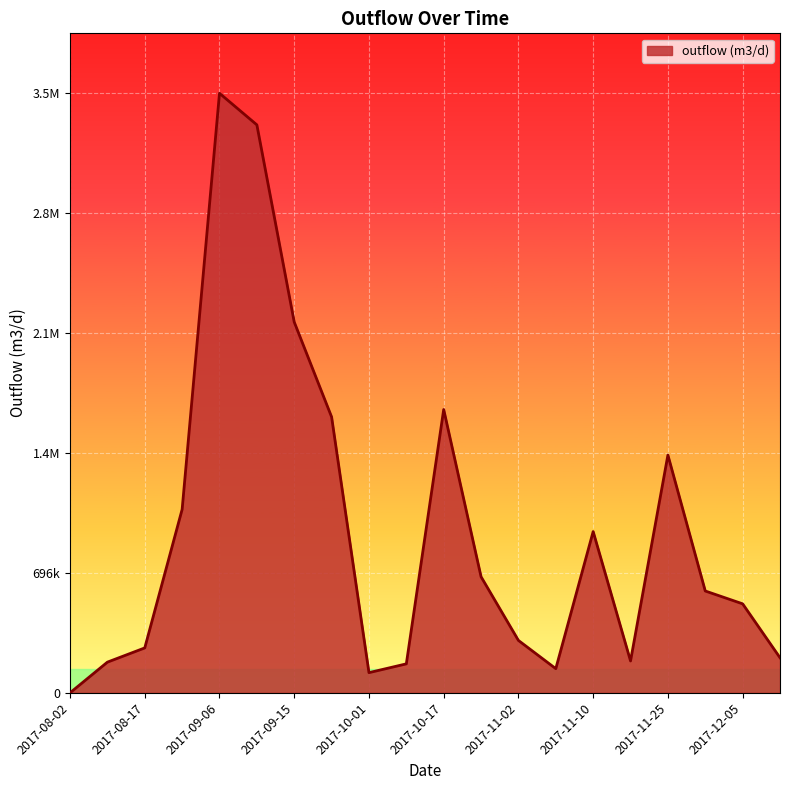

Is this an area chart (filled region under the line)?

Yes